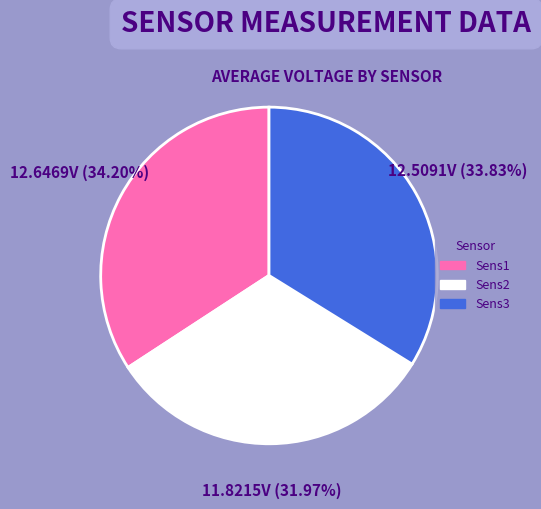

Is there any slice that represents more than half of the pie?

No